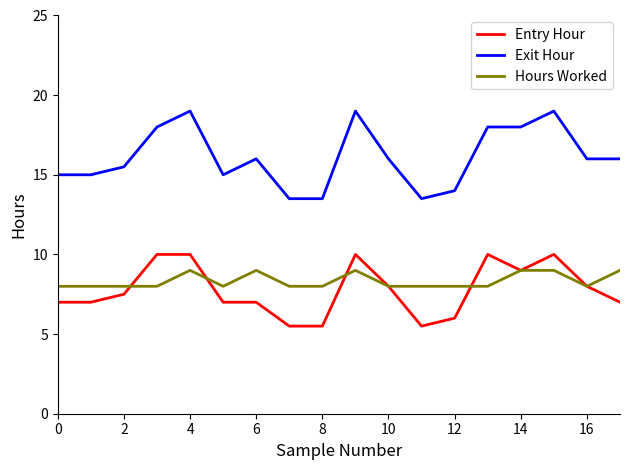

Which series has the largest total across all categories?

Exit Hour